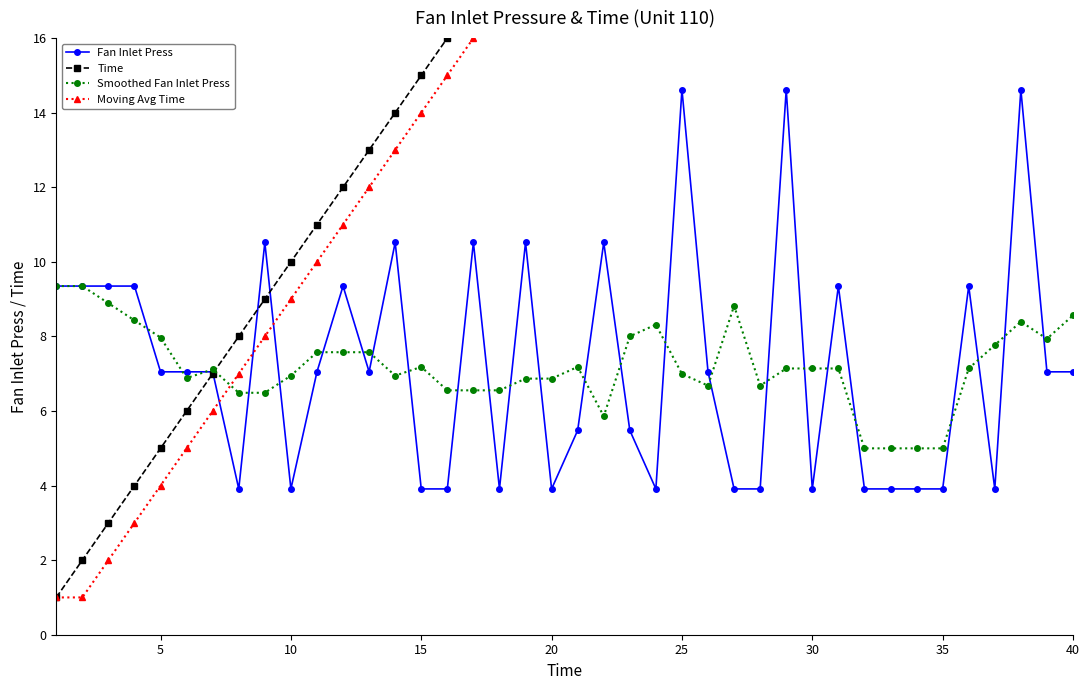

Reading left to right, list all the values displayed in this chart.

Fan Inlet Press: 9.3	9.3	9.3	9.3	7.0	7.0	7.0	3.9	10.5	3.9	7.0	9.3	7.0	10.5	3.9	3.9	10.5	3.9	10.5	3.9	5.5	10.5	5.5	3.9	14.6	7.0	3.9	3.9	14.6	3.9	9.3	3.9	3.9	3.9	3.9	9.3	3.9	14.6	7.0	7.0
Time: 1.0	2.0	3.0	4.0	5.0	6.0	7.0	8.0	9.0	10.0	11.0	12.0	13.0	14.0	15.0	16.0	17.0	18.0	19.0	20.0	21.0	22.0	23.0	24.0	25.0	26.0	27.0	28.0	29.0	30.0	31.0	32.0	33.0	34.0	35.0	36.0	37.0	38.0	39.0	40.0
Smoothed Fan Inlet Press: 9.3	9.3	8.9	8.4	8.0	6.9	7.1	6.5	6.5	6.9	7.6	7.6	7.6	6.9	7.2	6.6	6.6	6.6	6.9	6.9	7.2	5.9	8.0	8.3	7.0	6.7	8.8	6.7	7.1	7.1	7.1	5.0	5.0	5.0	5.0	7.1	7.8	8.4	7.9	8.6
Moving Avg Time: 1.0	1.0	2.0	3.0	4.0	5.0	6.0	7.0	8.0	9.0	10.0	11.0	12.0	13.0	14.0	15.0	16.0	17.0	18.0	19.0	20.0	21.0	22.0	23.0	24.0	25.0	26.0	27.0	28.0	29.0	30.0	31.0	32.0	33.0	34.0	35.0	36.0	37.0	38.0	39.0